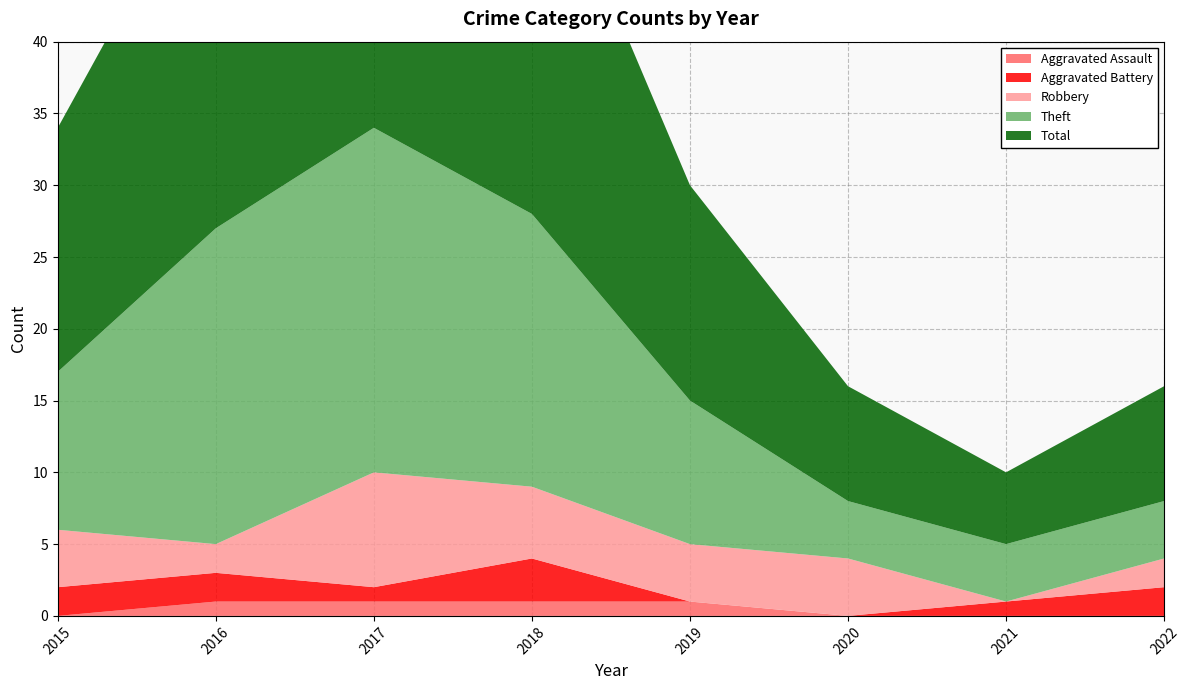

Reading left to right, extract all data points from this chart.

Aggravated Assault: 0	1	1	1	1	0	0	0
Aggravated Battery: 2	2	1	3	0	0	1	2
Robbery: 4	2	8	5	4	4	0	2
Theft: 11	22	24	19	10	4	4	4
Total: 17	27	35	28	15	8	5	8